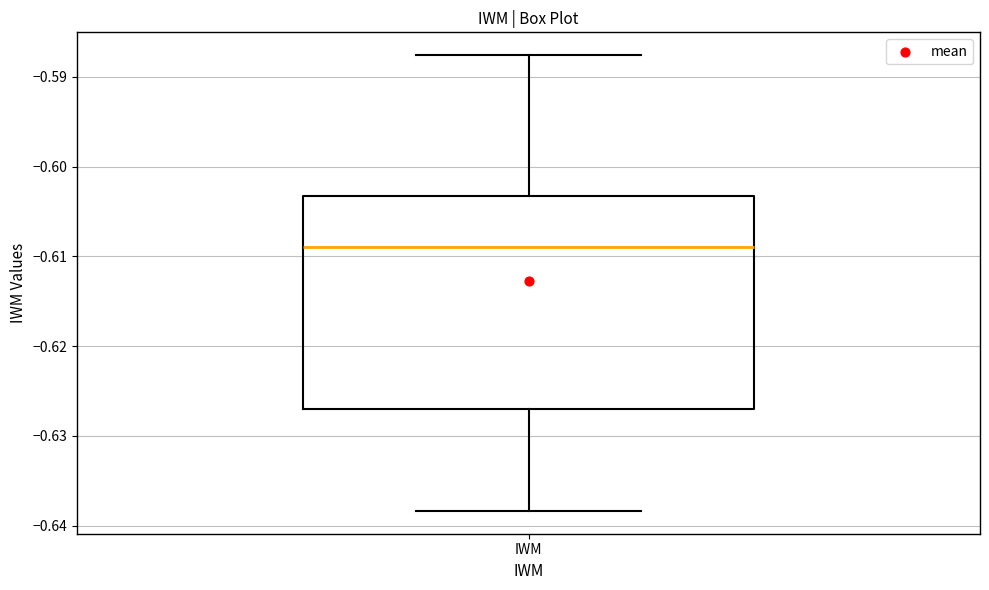

Transcribe this box plot: give where the median line is, the range the box spans, and where the two whiskers end, as read against the y-axis. The values are not printed on the chart, so give them approximately, as read against the axis.

median -0.609, box -0.627 to -0.603, whiskers -0.638 to -0.588